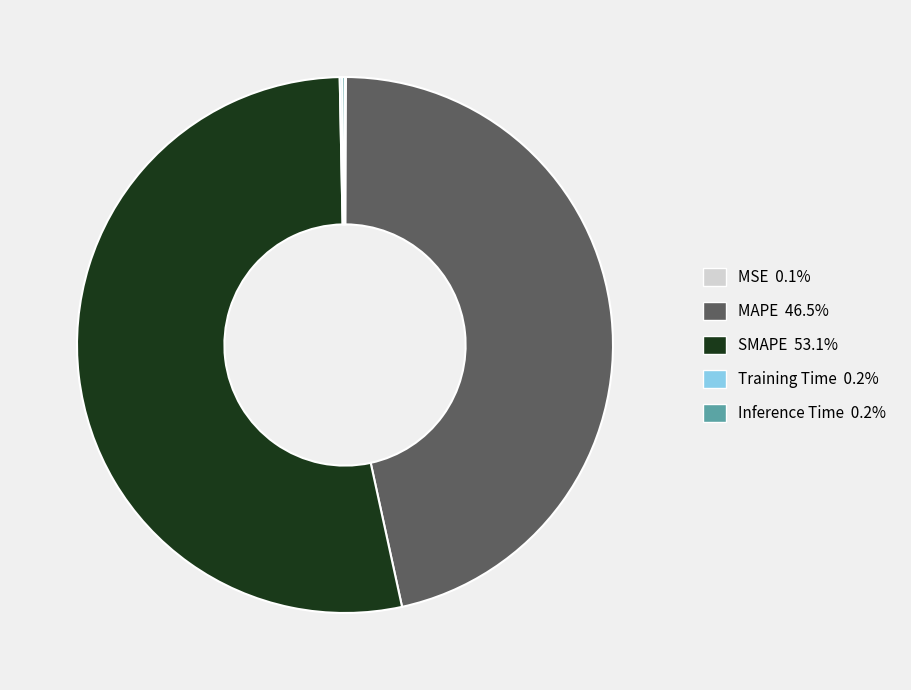

Which slice is the largest?

SMAPE